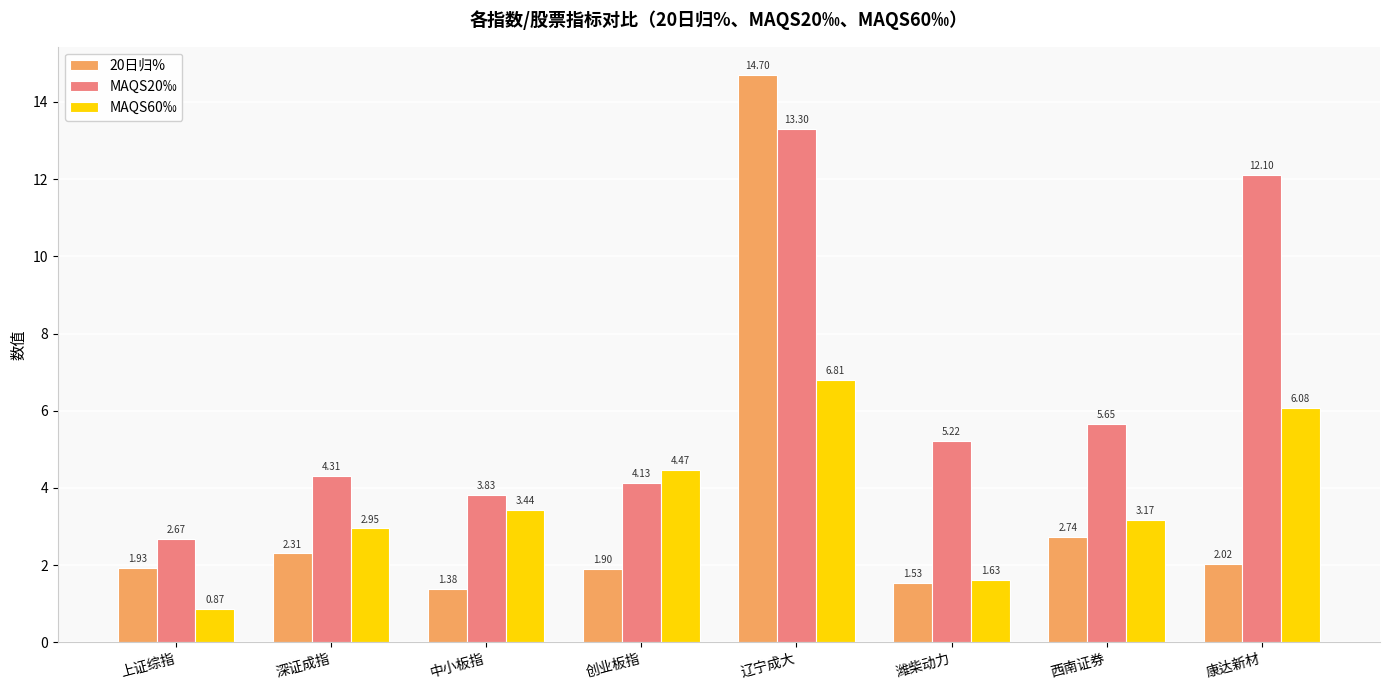

List the series in order of their peak value, highest first.

20日归%, MAQS20‰, MAQS60‰